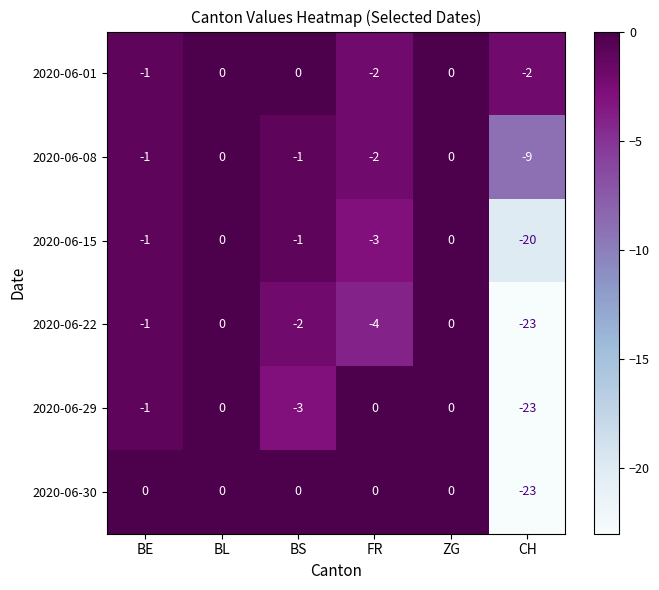

What is the average value of the 2020-06-22 series?

-5